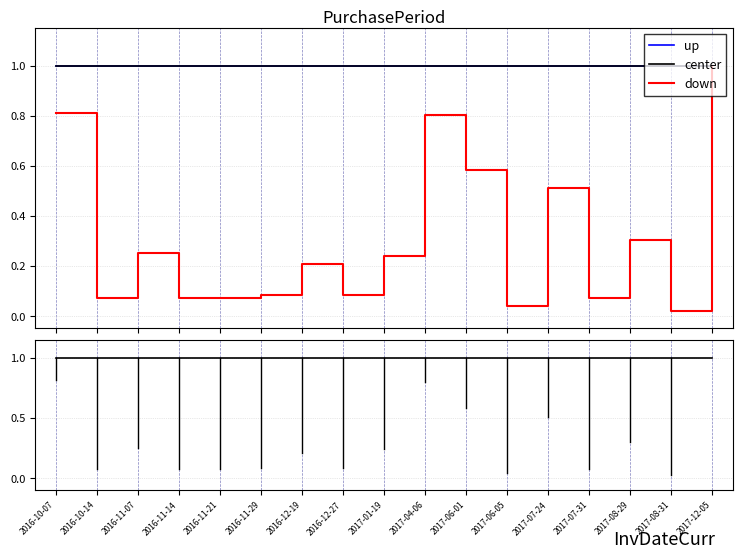

What is the difference between the highest and lowest values at 2016-12-19?

0.8